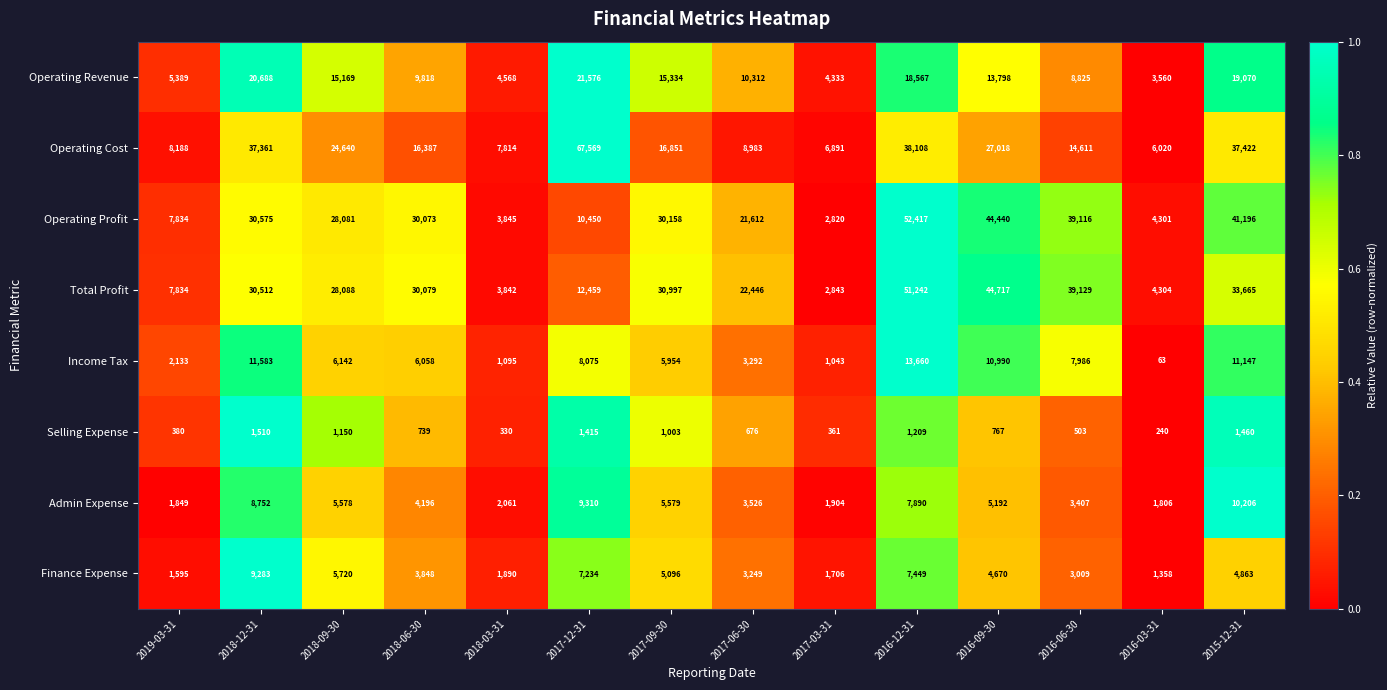

At which label does Finance Expense reach its peak?

2018-12-31